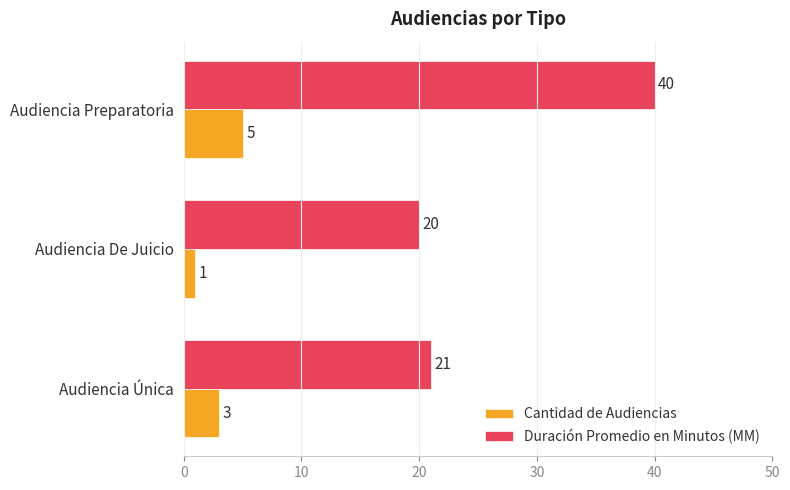

What is the smallest value displayed?

1